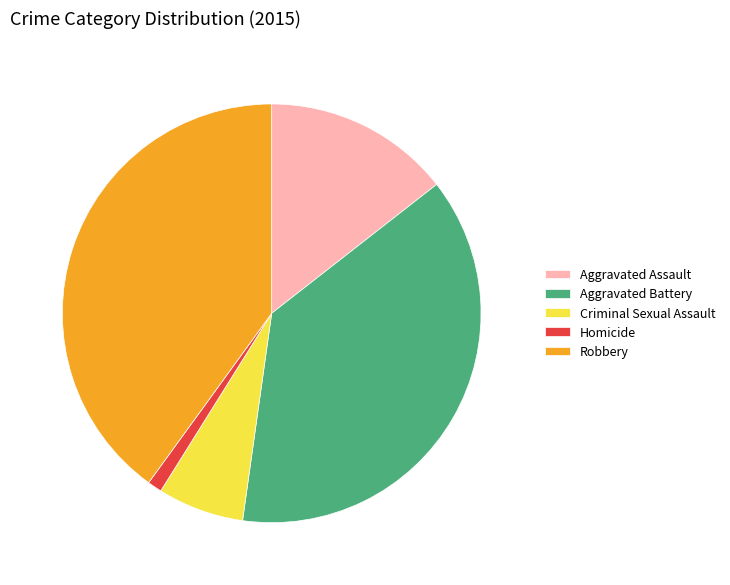

Does Aggravated Battery represent more than half of the total?

No